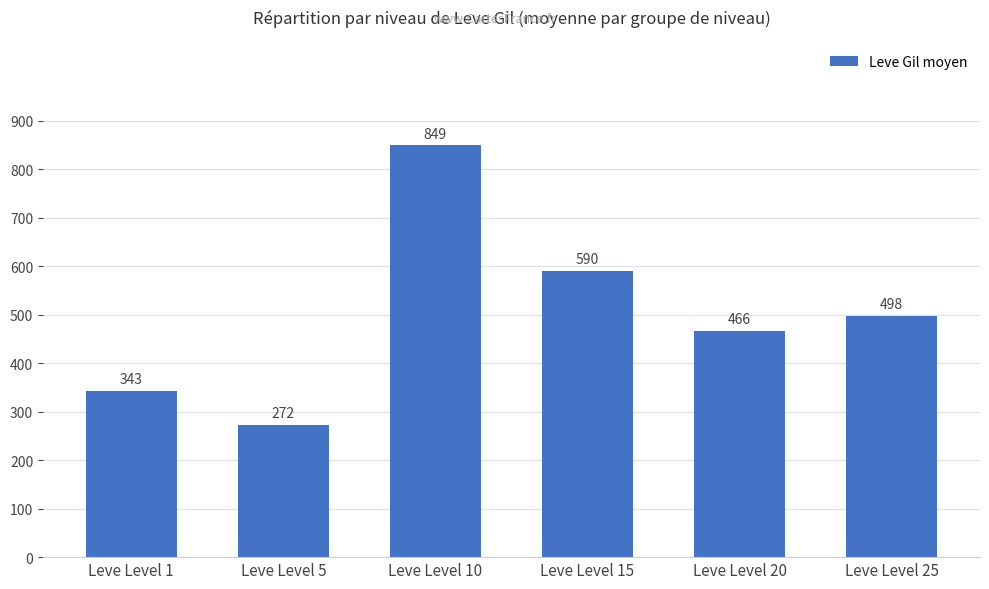

What is the sum of the values at Leve Level 1 and Leve Level 25?

841